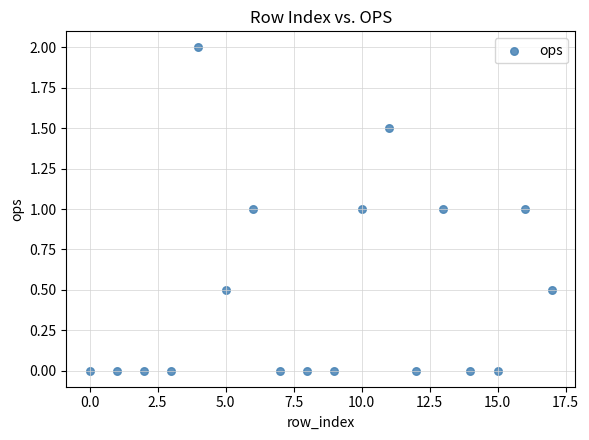

What is the range of Y values (max minus min)?

2.0